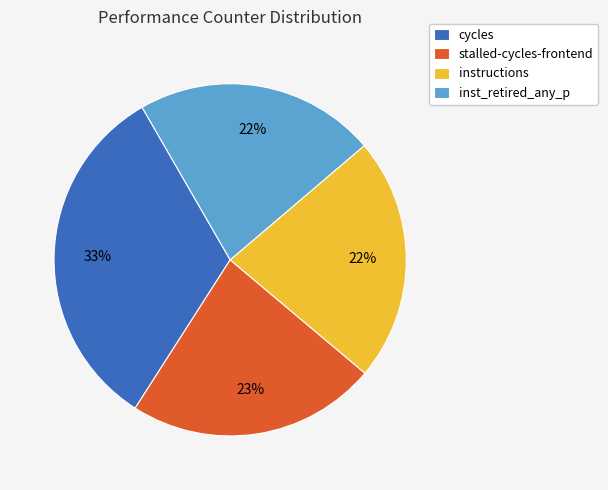

Between instructions and cycles, which is larger?

cycles